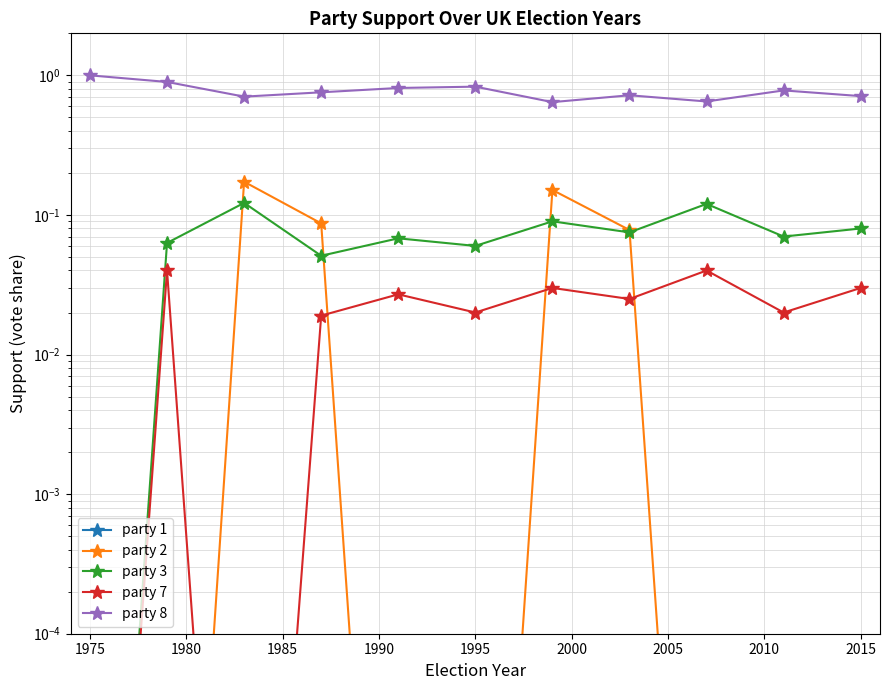

List the series in order of their peak value, highest first.

party 8, party 2, party 3, party 7, party 1